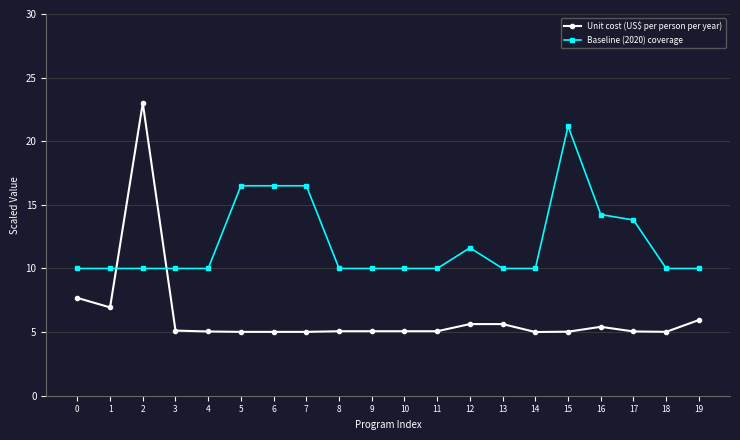

True or false: Unit cost (US$ per person per year) and Baseline (2020) coverage cross at least once.

True